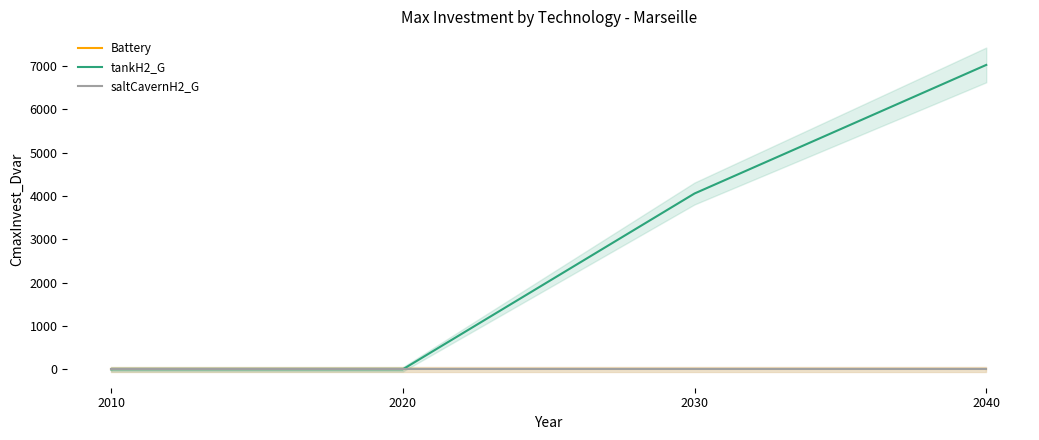

Is it true that saltCavernH2_G equals 0.0 at 2030?

True